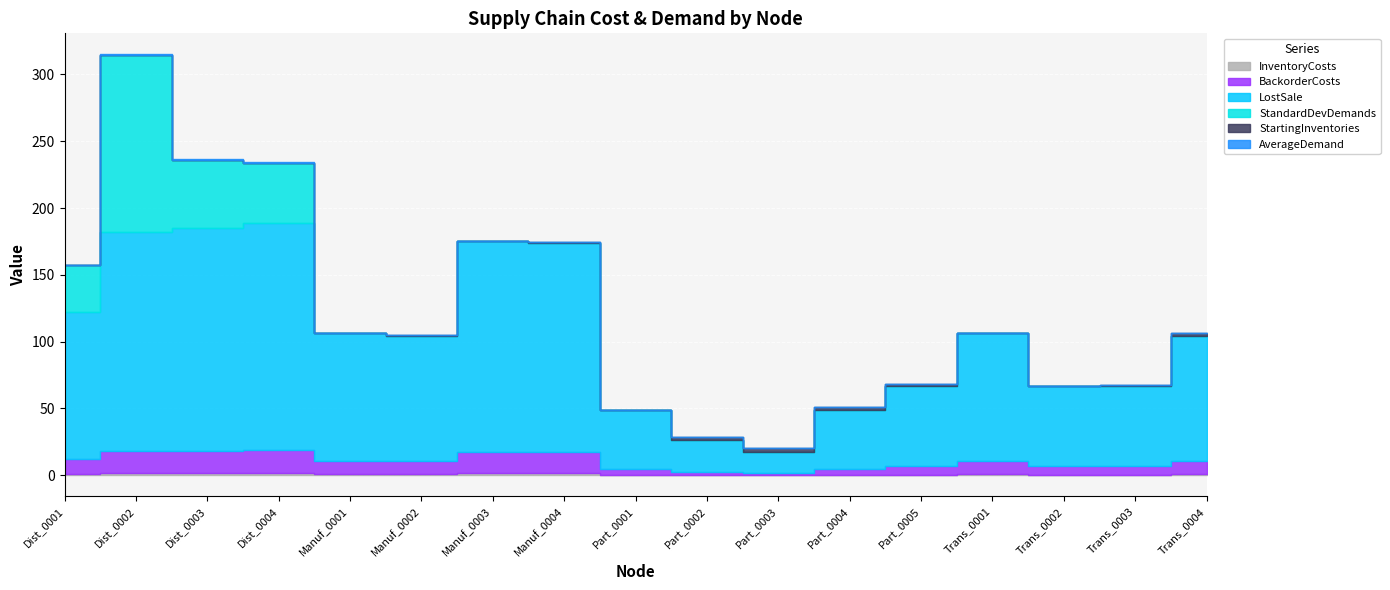

Rank the series at Dist_0003 from lowest to highest value.

StartingInventories, AverageDemand, InventoryCosts, BackorderCosts, StandardDevDemands, LostSale